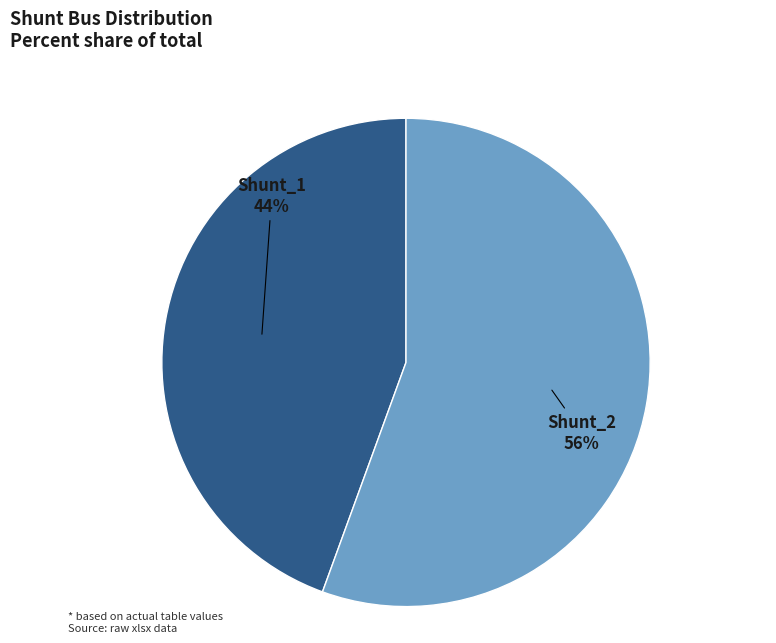

To the nearest percent, what is the average slice percentage?

50%